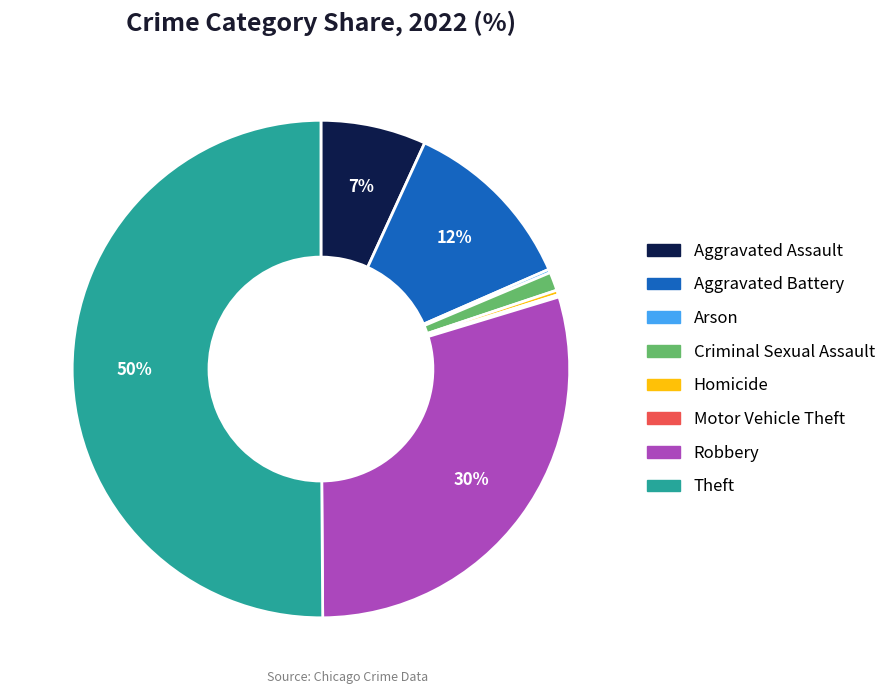

Between Criminal Sexual Assault and Aggravated Battery, which is larger?

Aggravated Battery